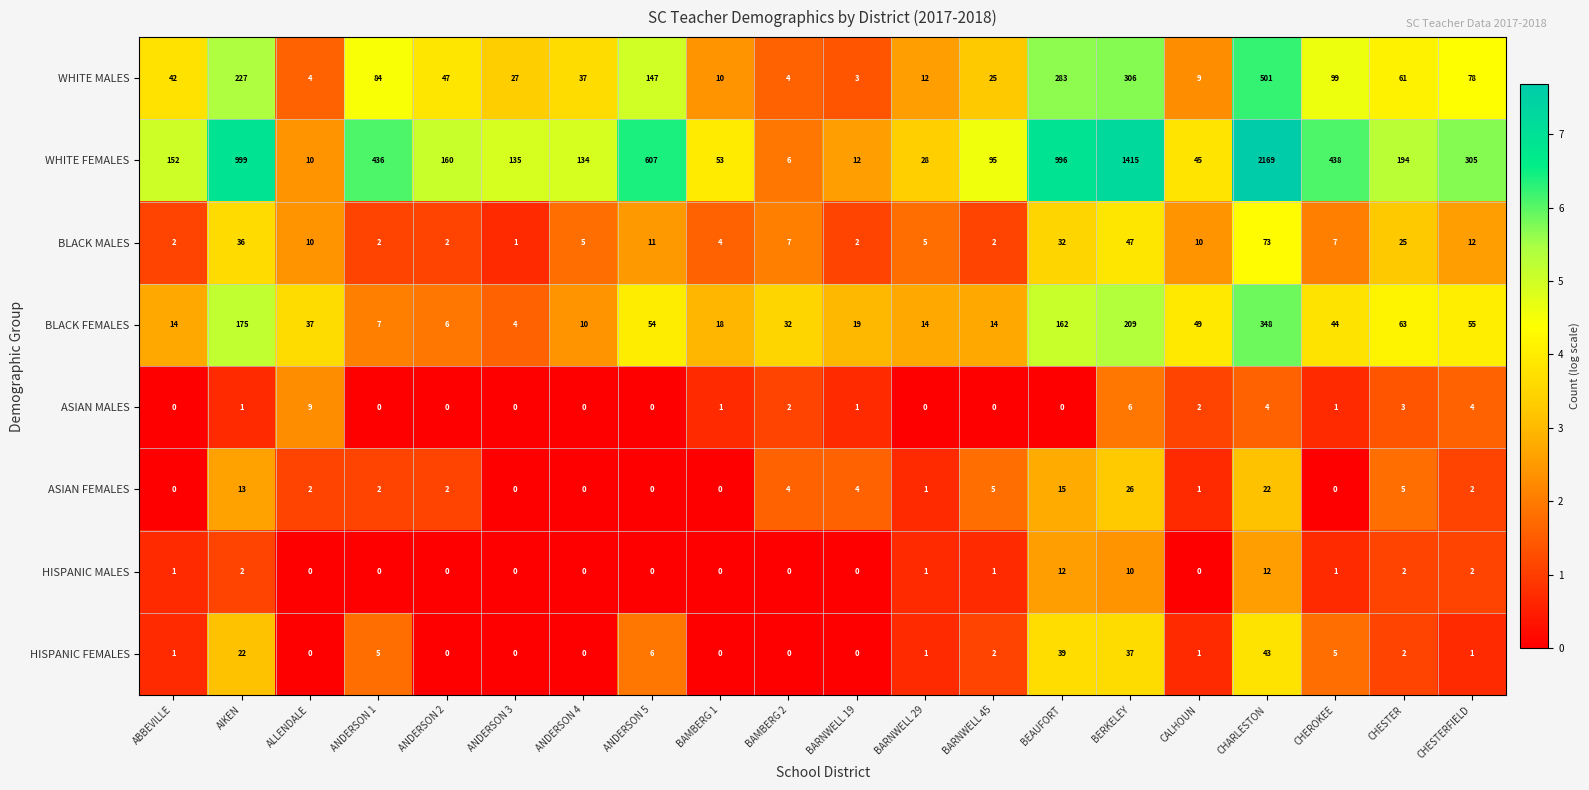

The BLACK MALES series shows 54 at BEAUFORT. True or false?

False